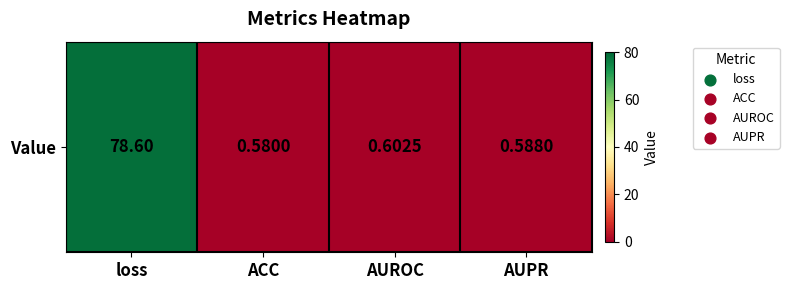

What is the maximum value shown in the chart?

78.6